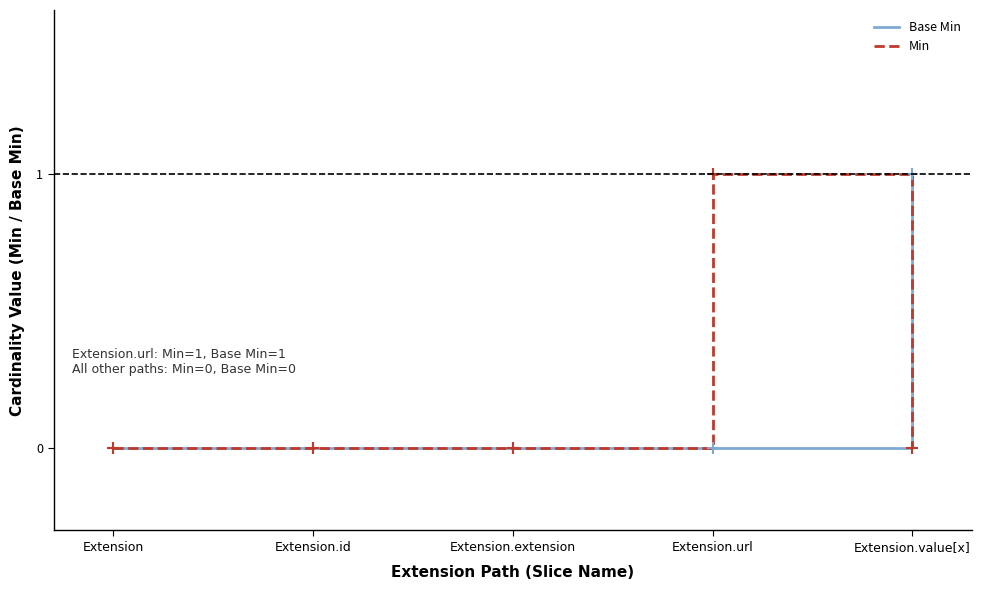

Is this an area chart (filled region under the line)?

No